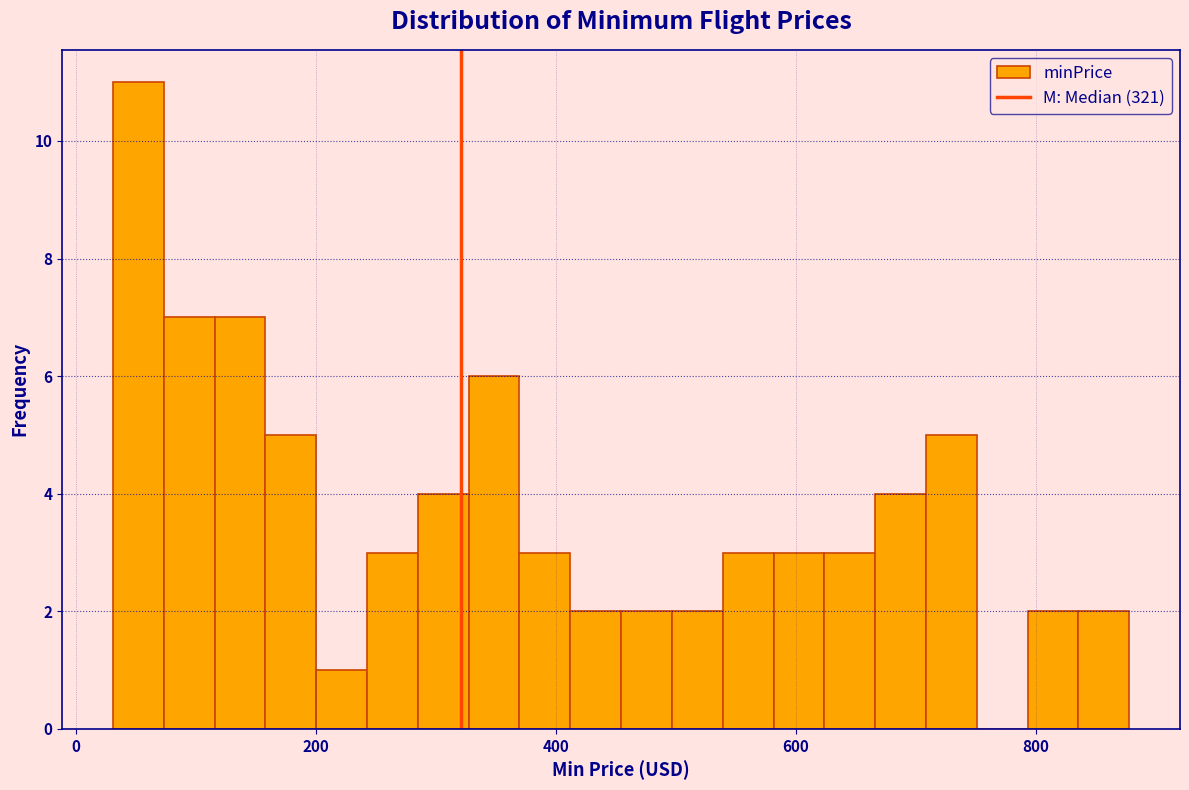

Read against the x-axis, roughly where is the centre of the tallest bar?

60